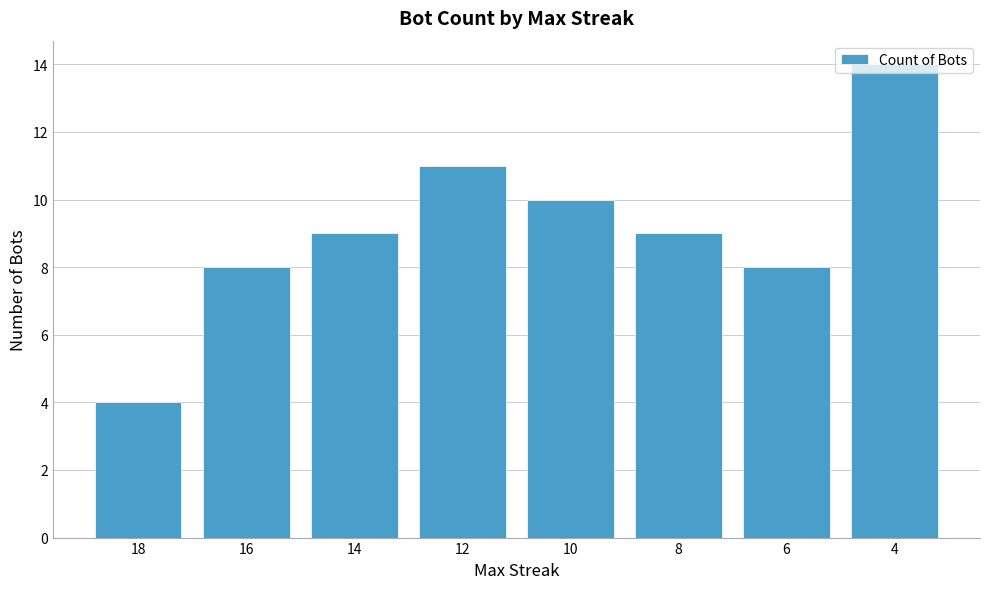

True or false: the data shows 9 at 14.

True